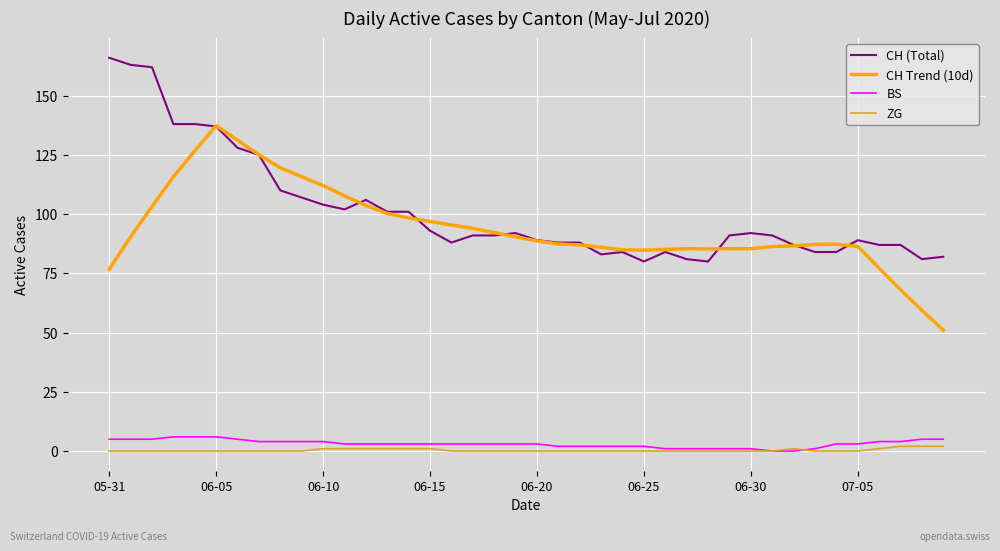

True or false: CH Trend (10d) has more than 1 interior local peaks.

True